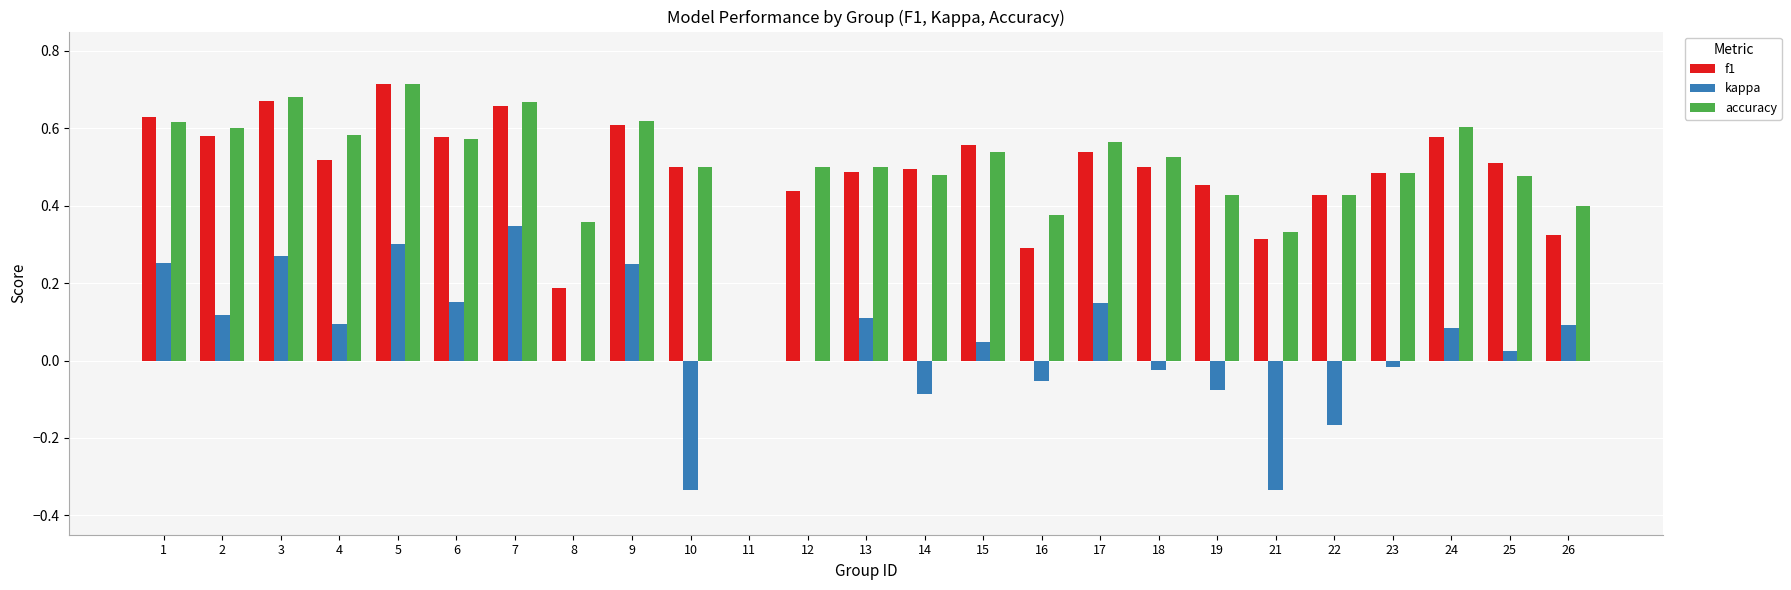

True or false: kappa has a value of 0.1 at 13.

True